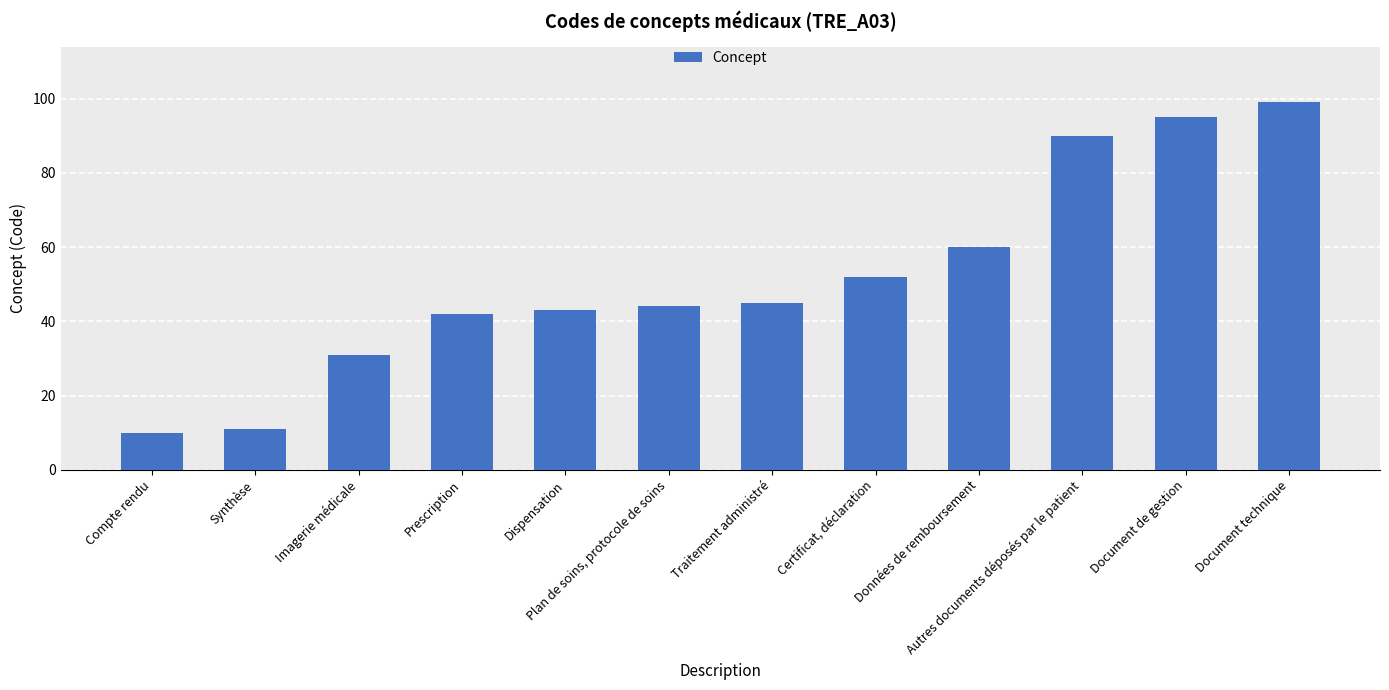

What is the difference between the values at Traitement administré and Plan de soins, protocole de soins?

1